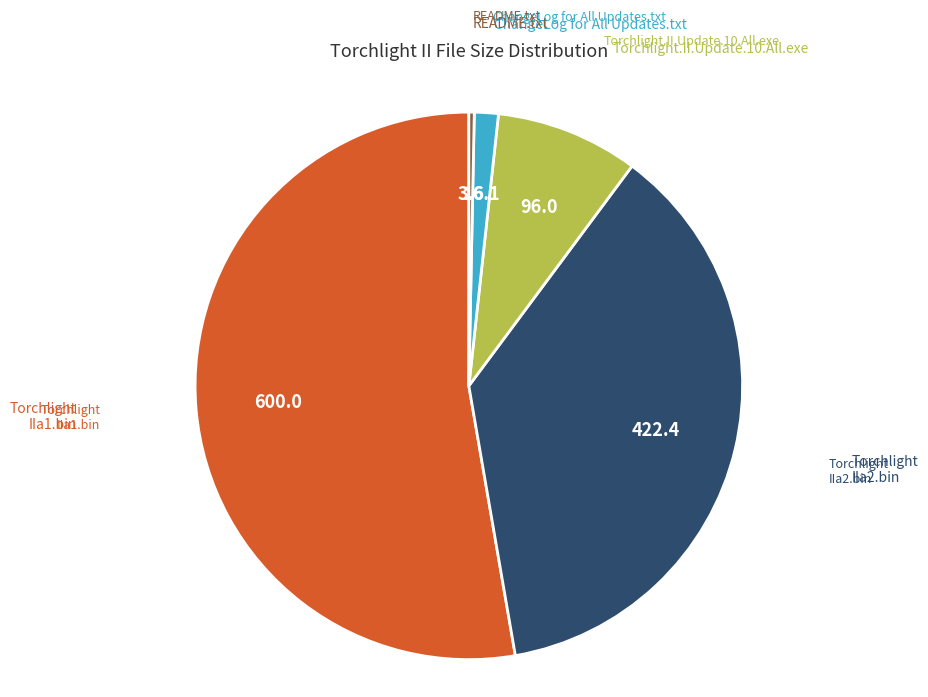

How many segments does this pie chart have?

5